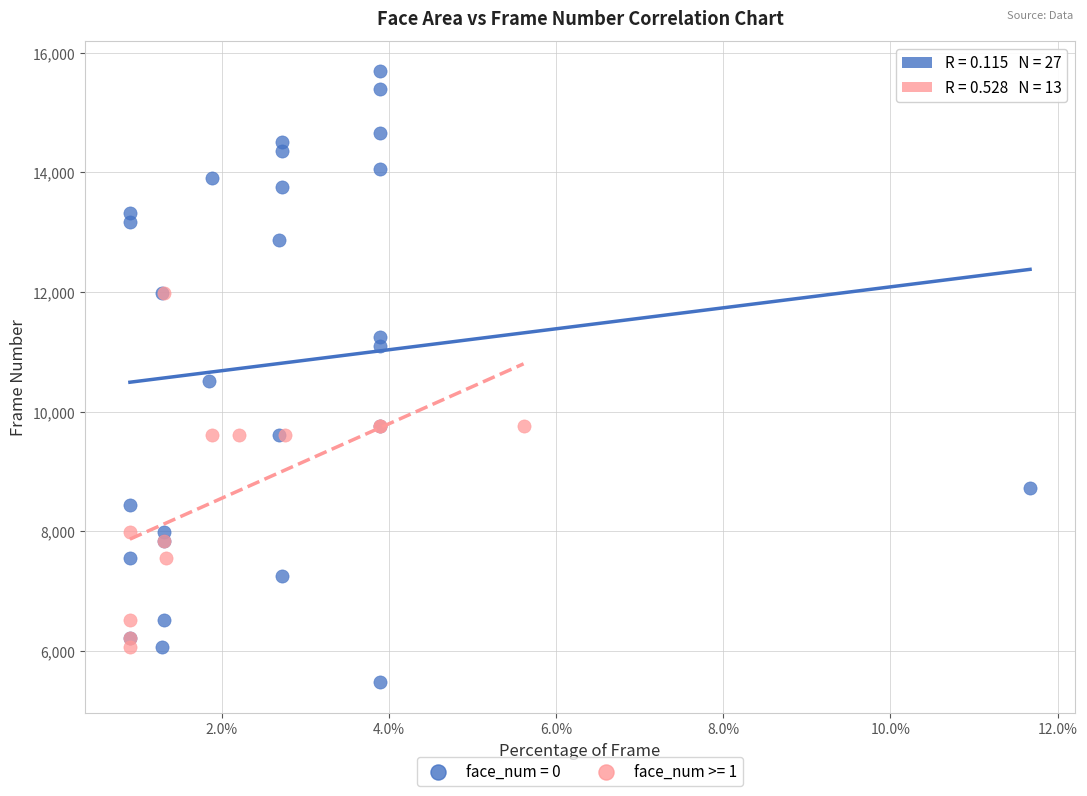

Which series contains the highest Y value?

face_num = 0